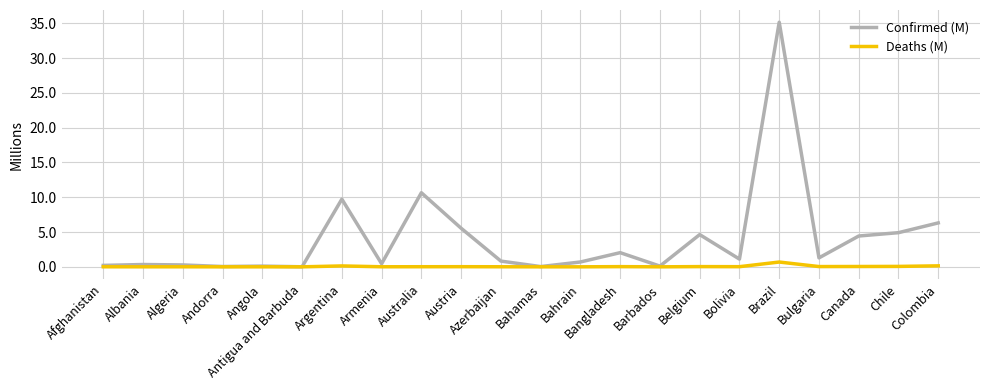

Is the value of Confirmed (M) at Argentina greater than the value of Deaths (M) at Angola?

Yes